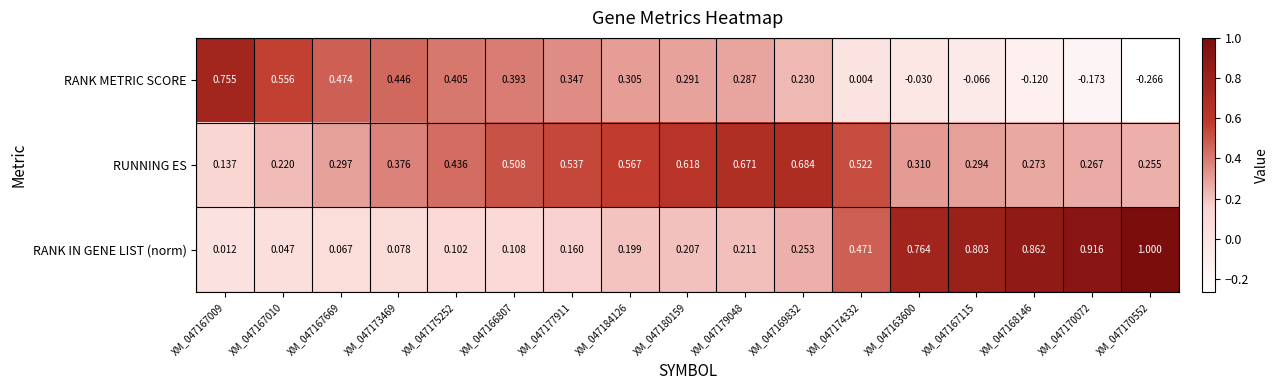

Which series has the largest total across all categories?

RUNNING ES